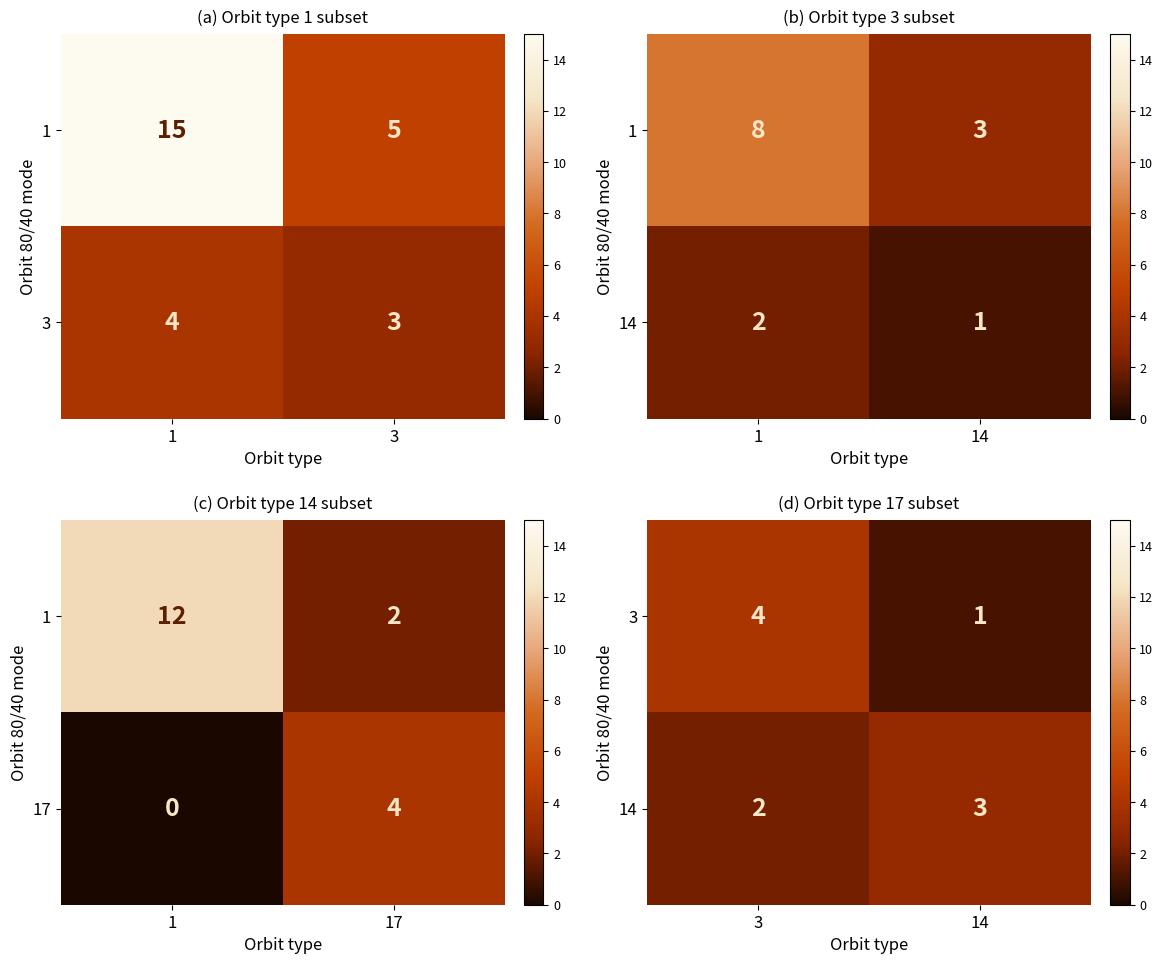

At which category is the sum across all series the highest?

3